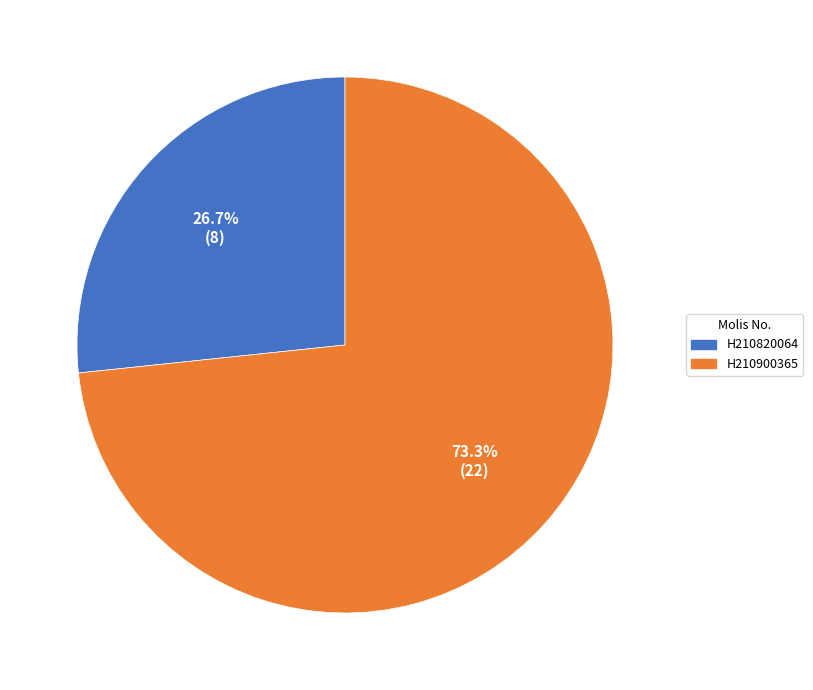

What percentage is the H210820064 slice, to the nearest percent?

27%